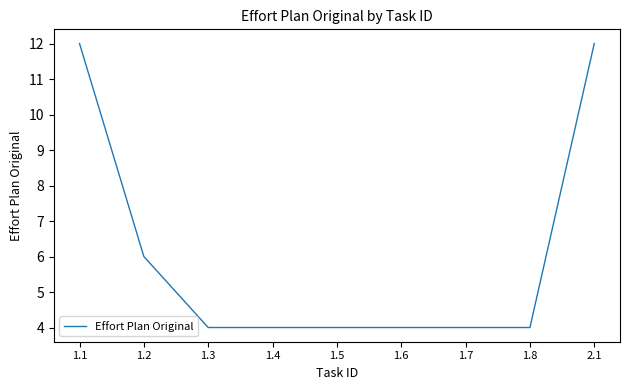

What is the difference between the maximum and second lowest values?

8